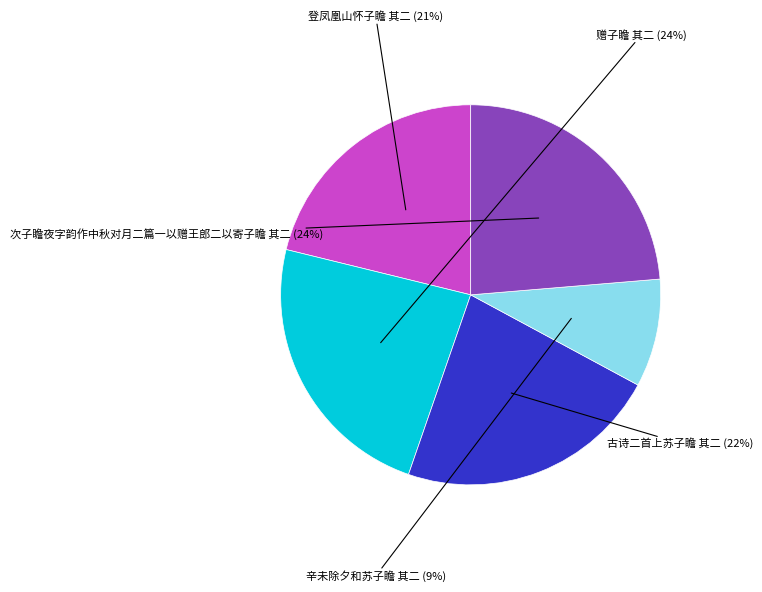

Is there a majority slice in this chart?

No